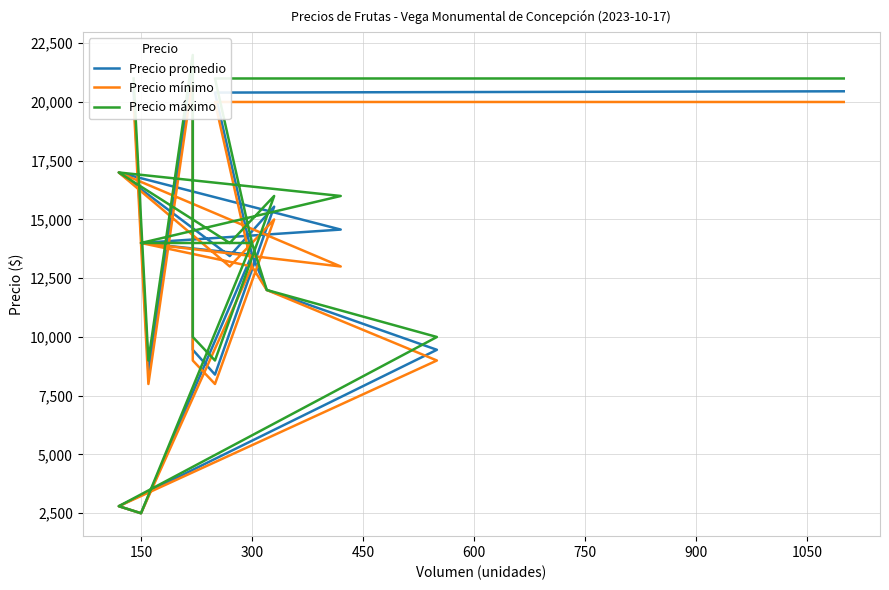

True or false: Precio promedio and Precio máximo intersect in this chart.

False